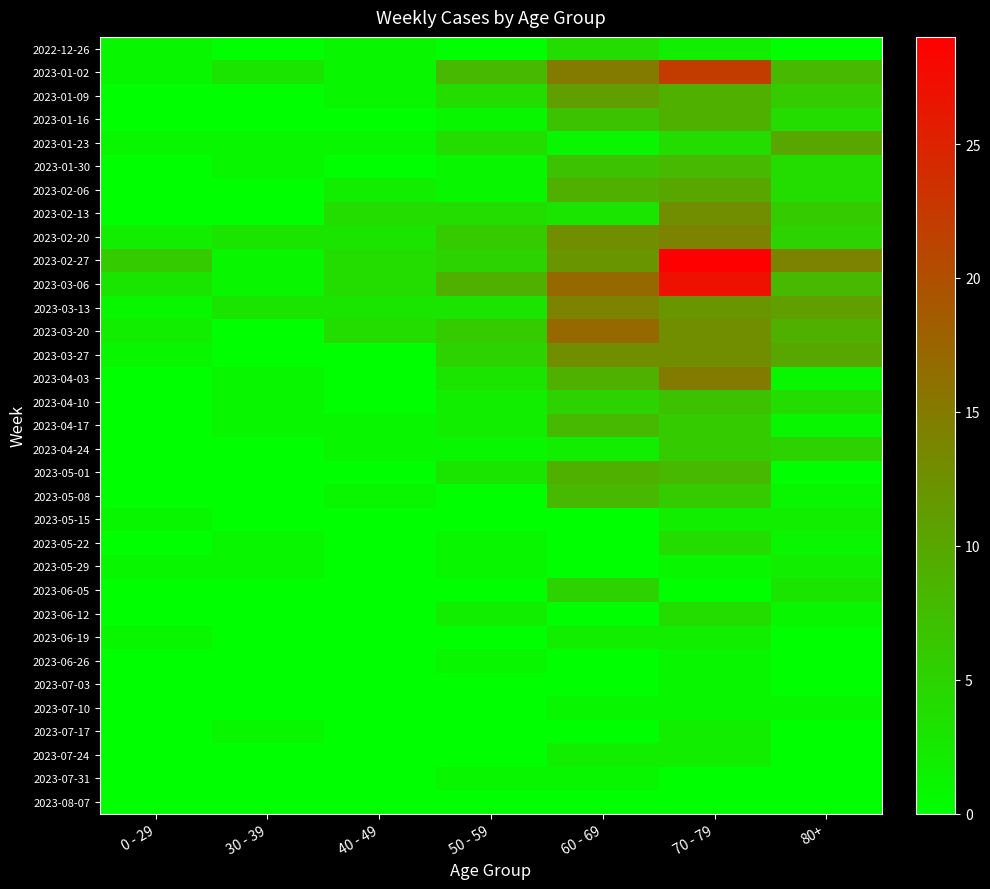

At how many categories does at least one series exceed 2?

7